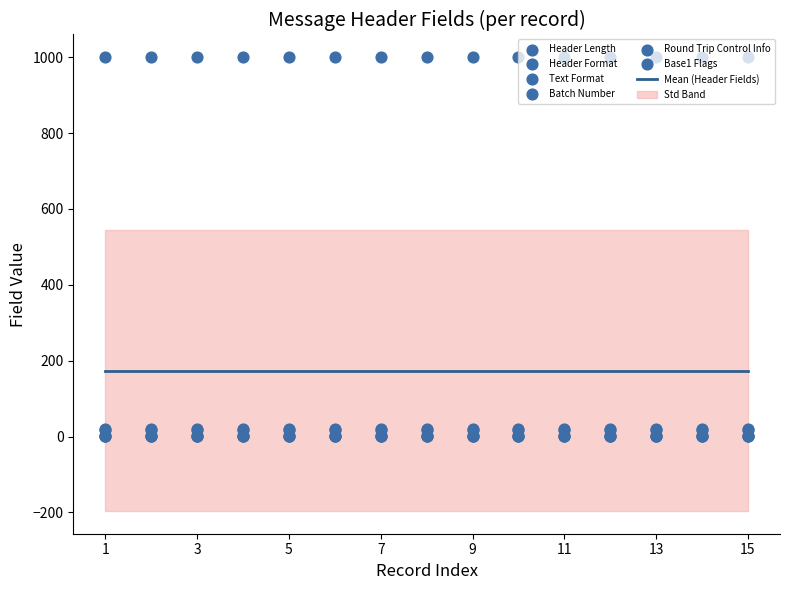

Is the value of Header Format at 3 greater than the value of Round Trip Control Info at 5?

No